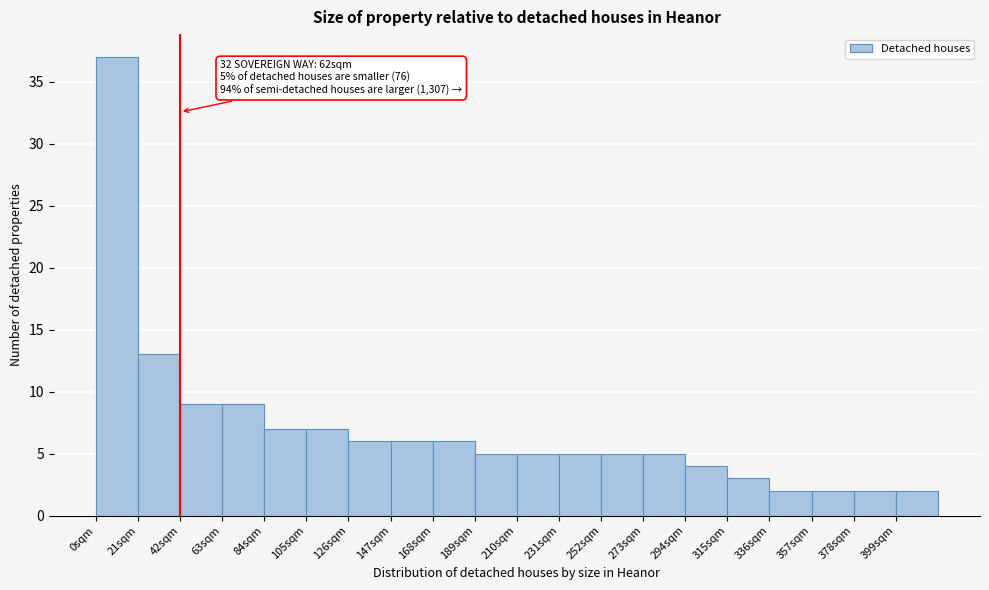

Which range on the x-axis has the tallest bar?

0 to 21